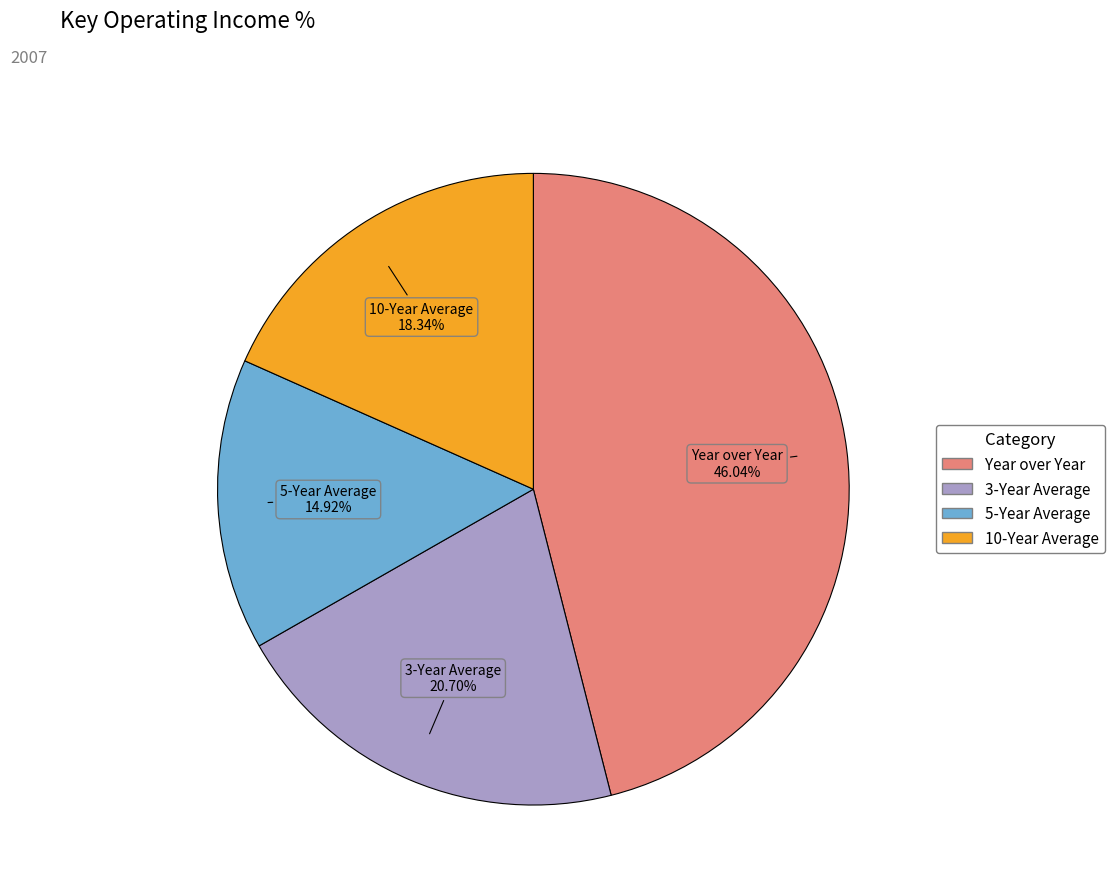

Rank the categories by value from lowest to highest.

5-Year Average, 10-Year Average, 3-Year Average, Year over Year